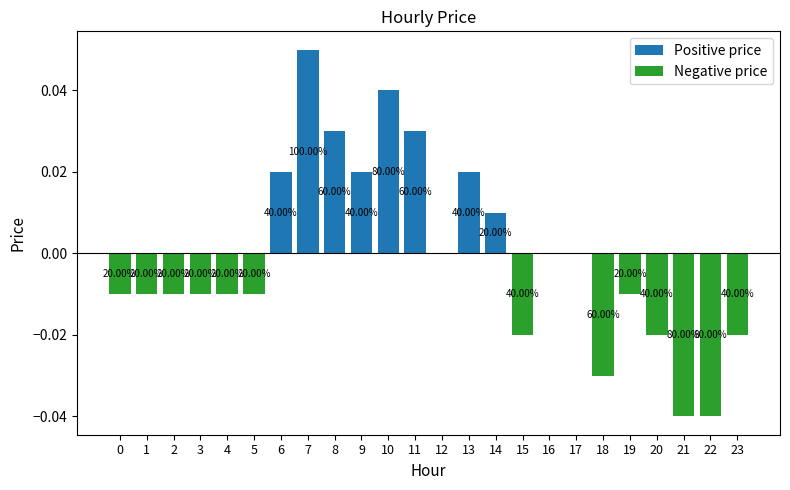

Reading left to right, what are all the values shown in this chart?

Positive price: 0.0	0.0	0.0	0.0	0.0	0.0	0.0	0.1	0.0	0.0	0.0	0.0	0.0	0.0	0.0	0.0	0.0	0.0	0.0	0.0	0.0	0.0	0.0	0.0
Negative price: -0.0	-0.0	-0.0	-0.0	-0.0	-0.0	0.0	0.0	0.0	0.0	0.0	0.0	0.0	0.0	0.0	-0.0	0.0	0.0	-0.0	-0.0	-0.0	-0.0	-0.0	-0.0